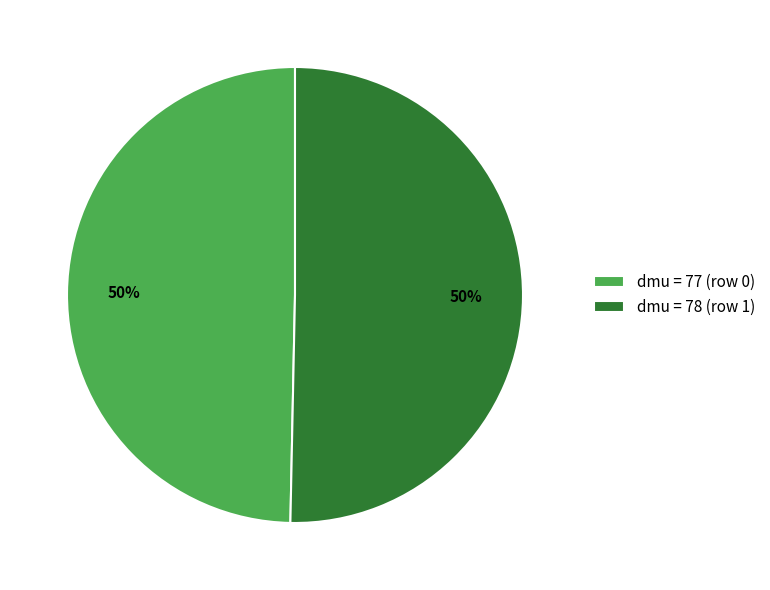

To the nearest percent, what is the average slice percentage?

50%